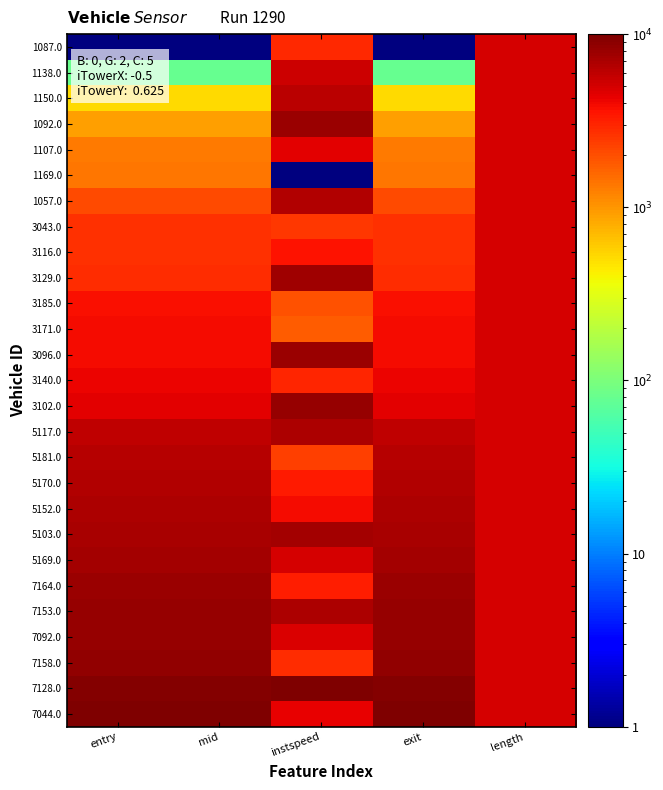

Between exit and length, which is larger?

length